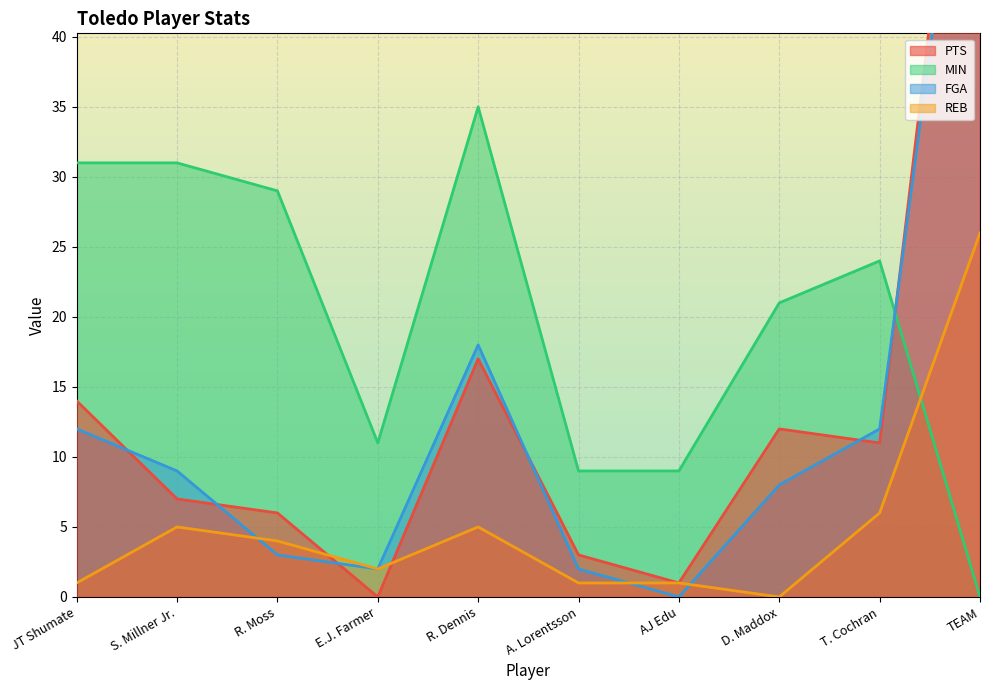

What position from the right is E.J. Farmer?

7